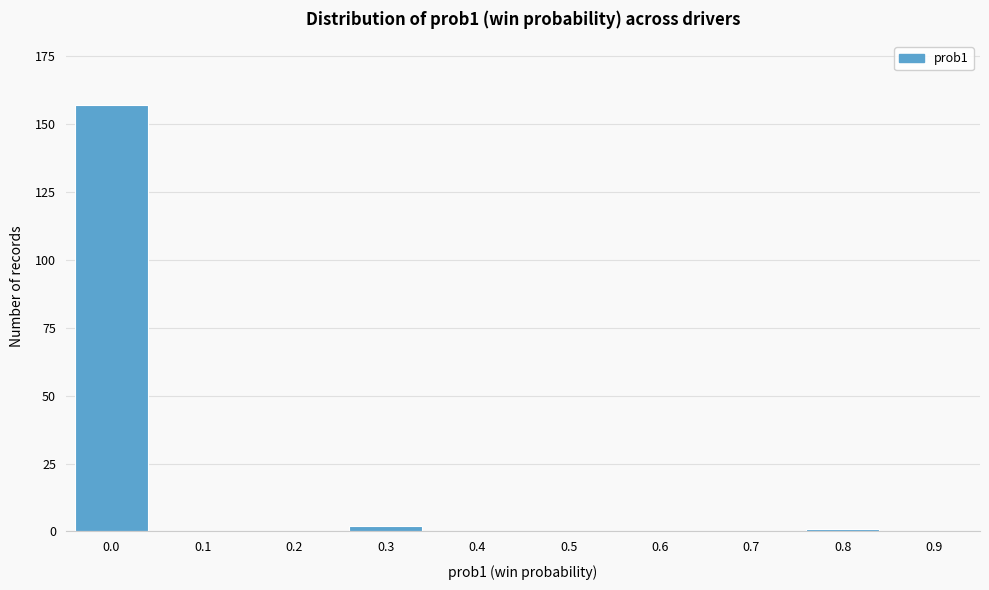

Reading left to right, extract all data points from this chart.

0.0=157	0.1=0	0.2=0	0.3=2	0.4=0	0.5=0	0.6=0	0.7=0	0.8=1	0.9=0